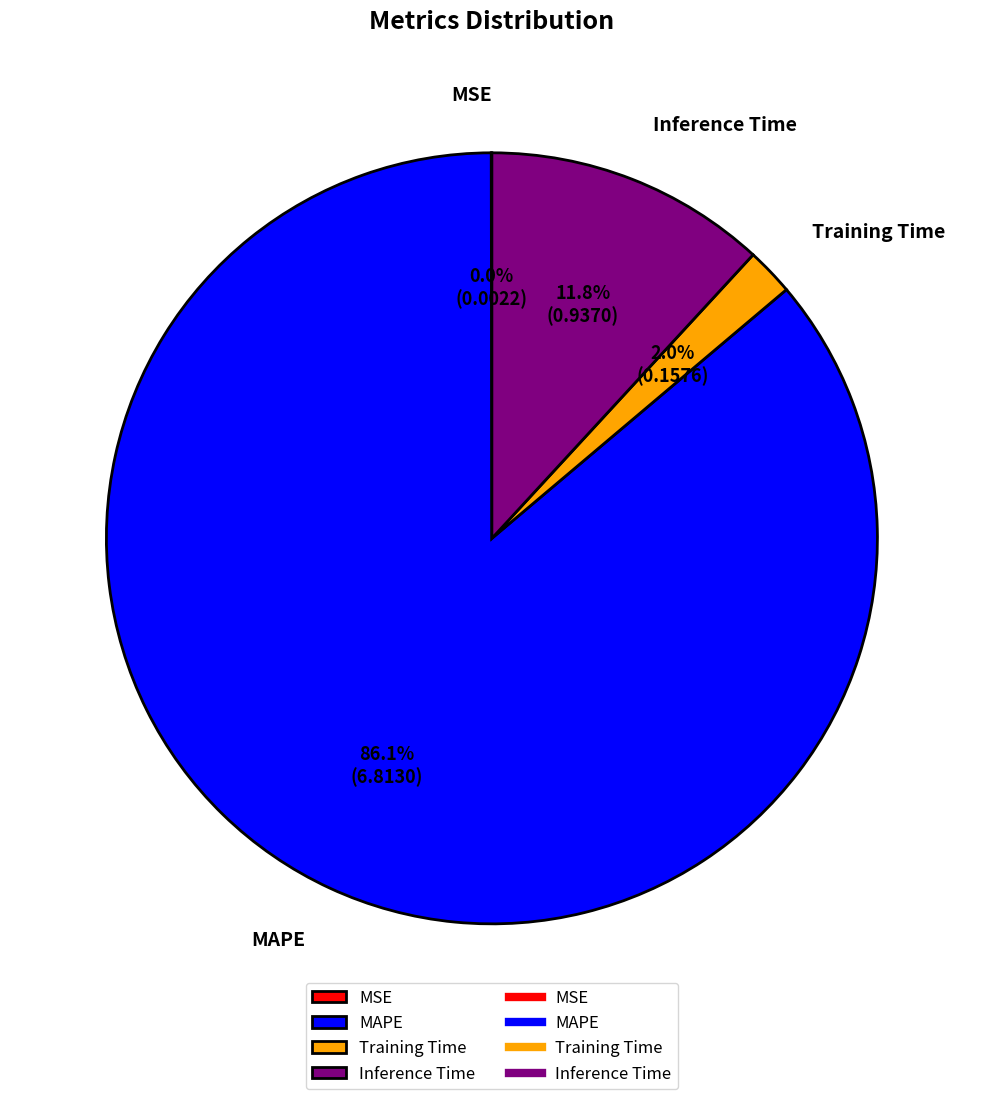

Which category has the biggest portion of the pie?

MAPE